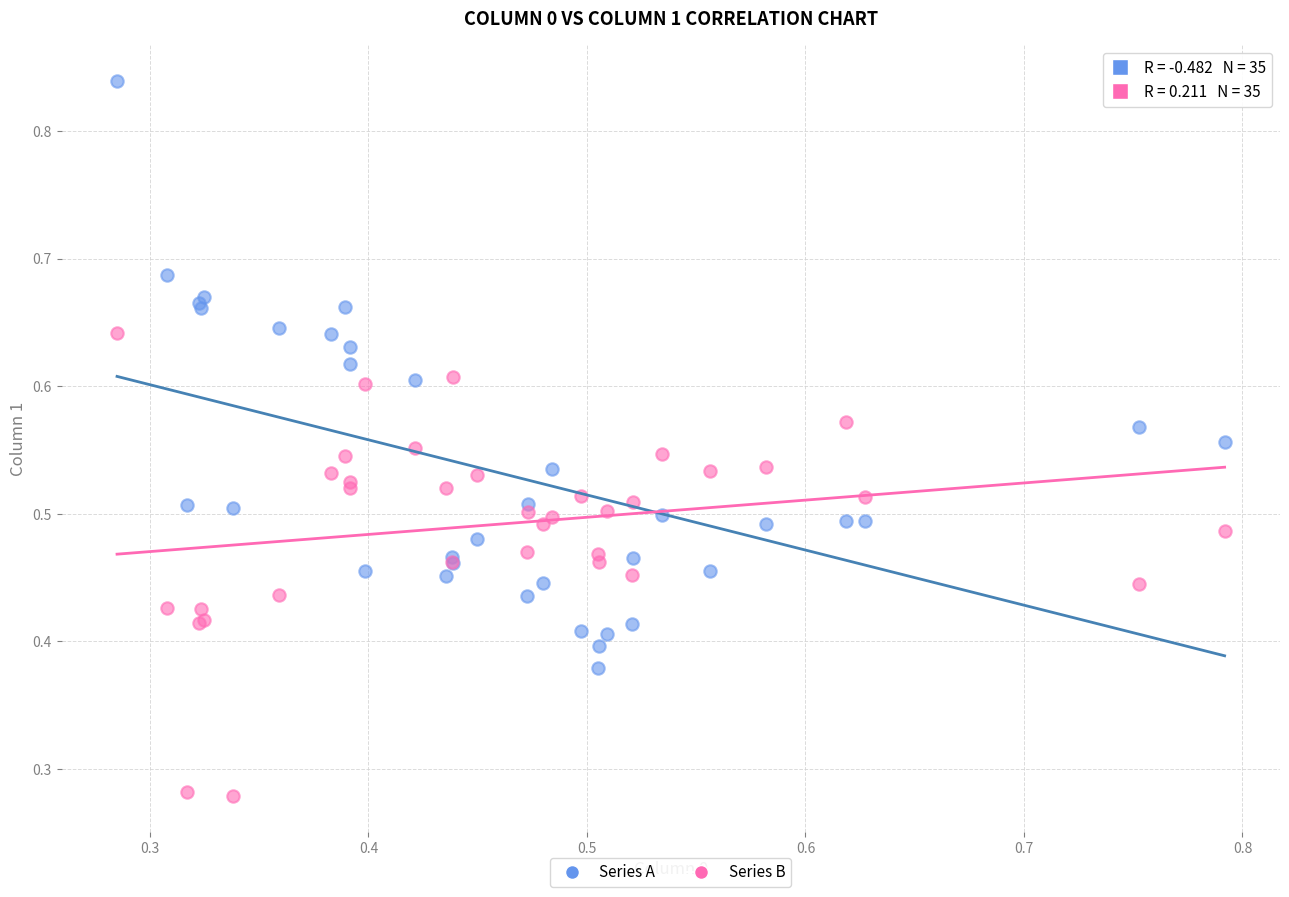

Which series reaches the maximum Y coordinate?

Series A